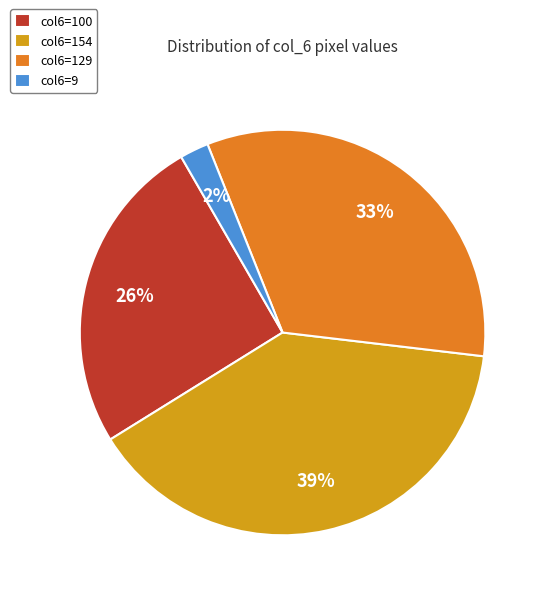

Is it true that col6=129 is 46% of the pie?

False